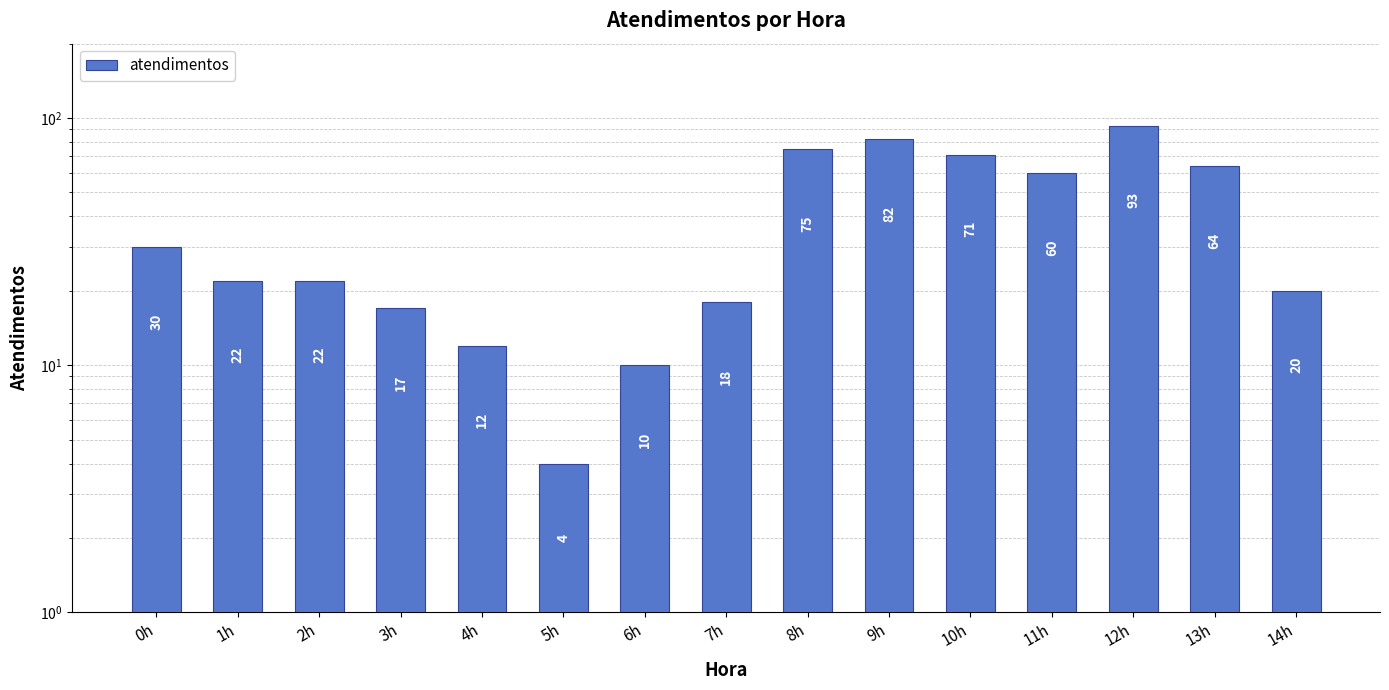

How many data points are less than 22?

6